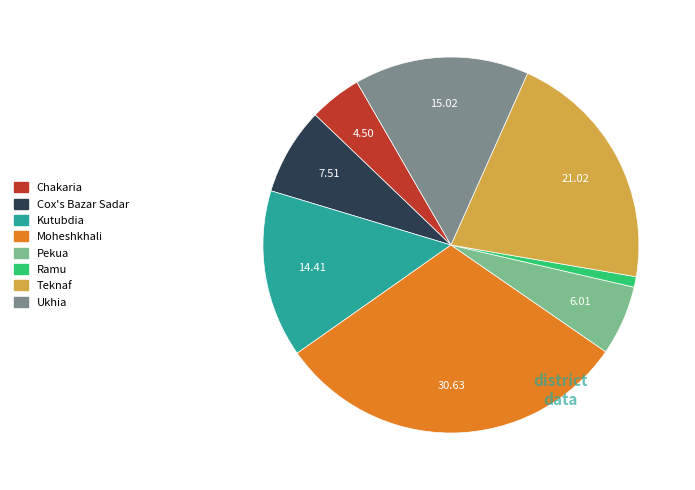

True or false: Ukhia accounts for 15% of the total.

True